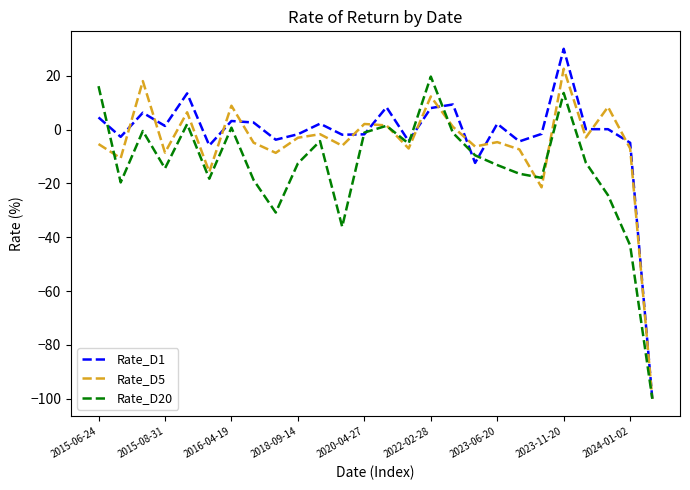

Which series has the largest range (max minus min)?

Rate_D1